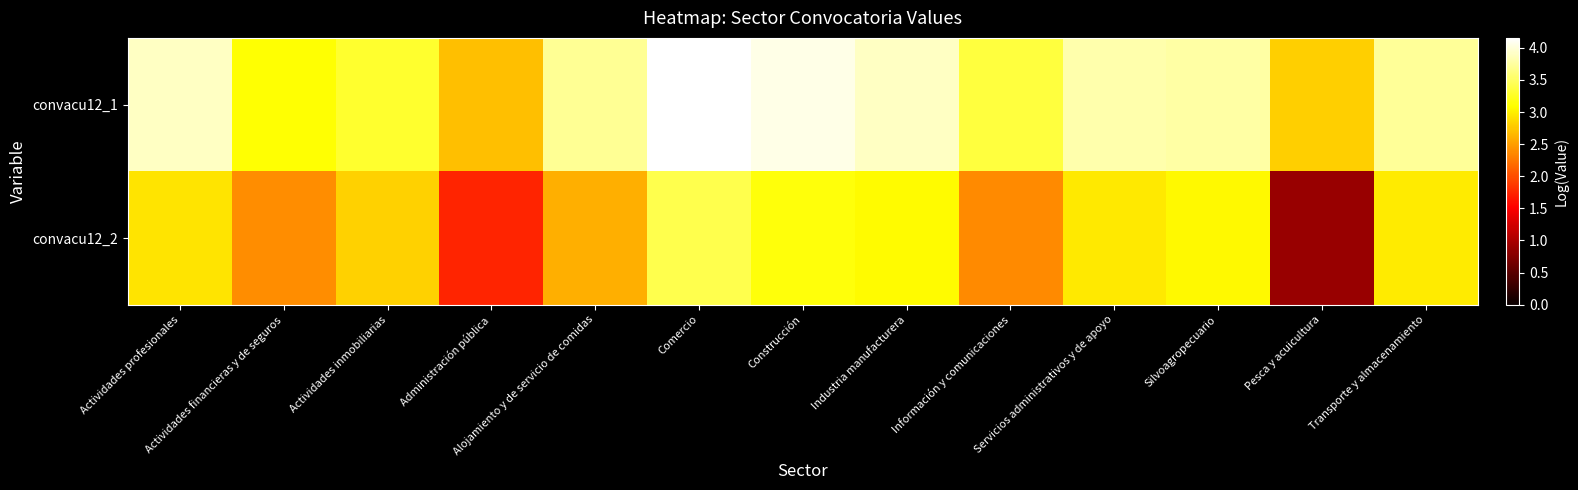

At which category is the sum across all series the highest?

Comercio